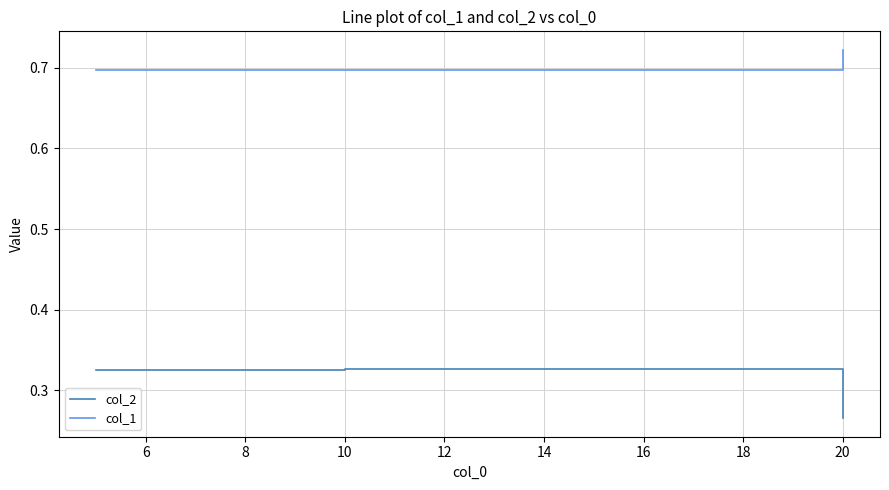

What are all the series names shown in the legend?

col_2, col_1